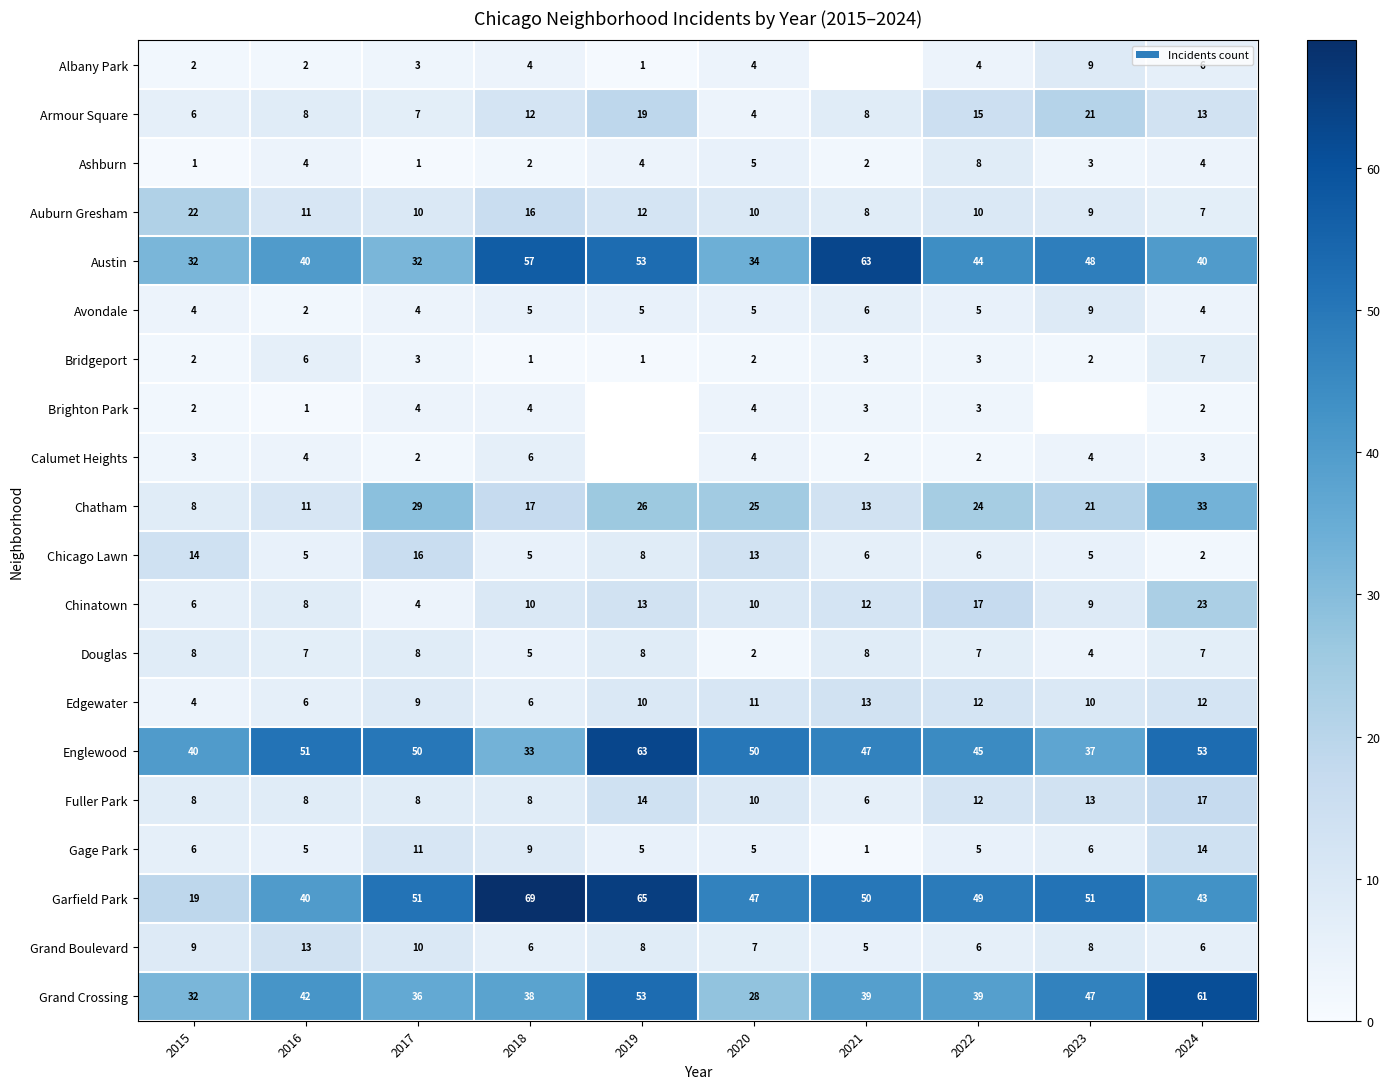

Where is Fuller Park nearest to the value 11?

2020